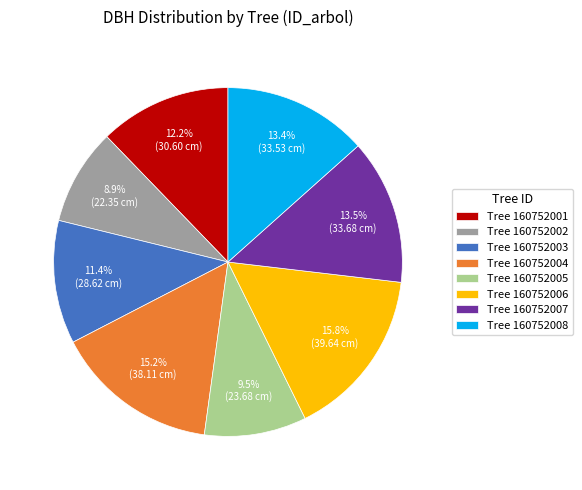

Approximately how many times larger is the value at Tree 160752005 compared to Tree 160752003?

0.8